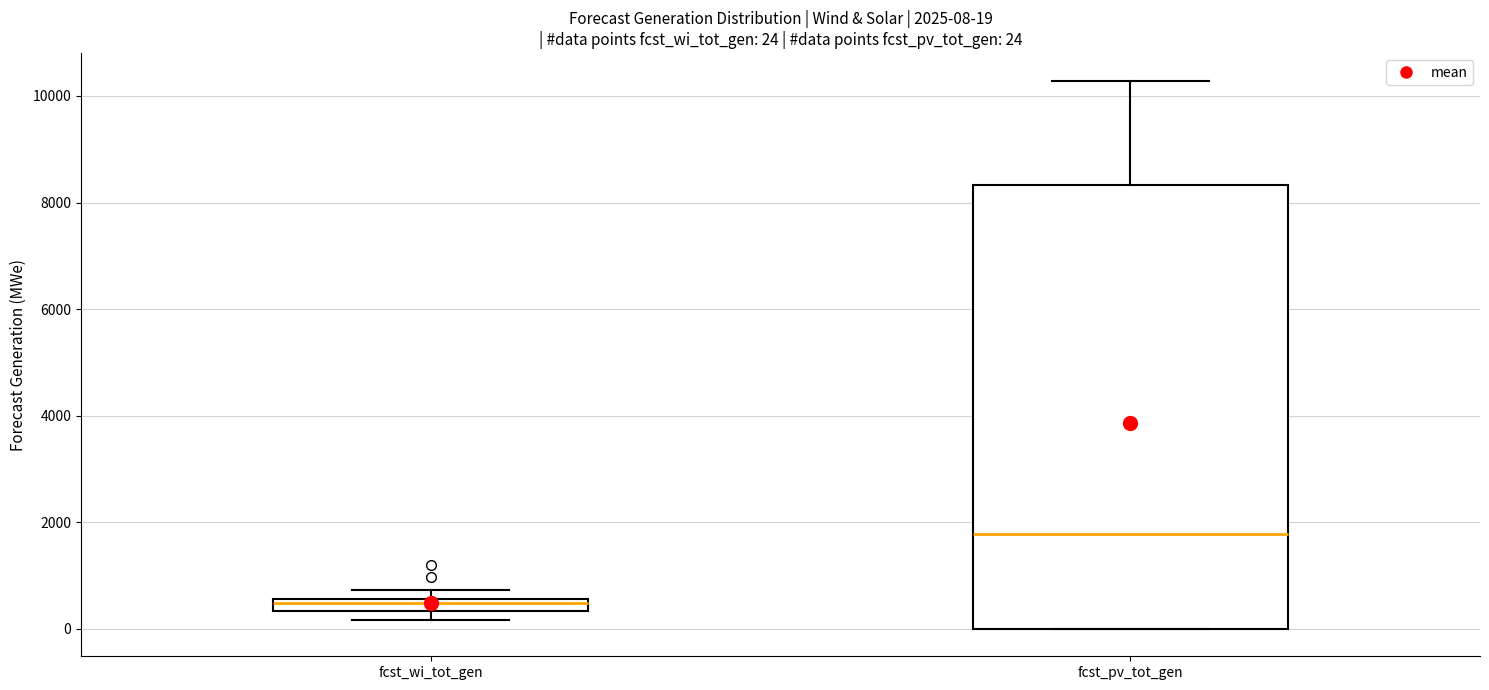

Which box is the tallest, from its lower edge to its upper edge?

fcst_pv_tot_gen